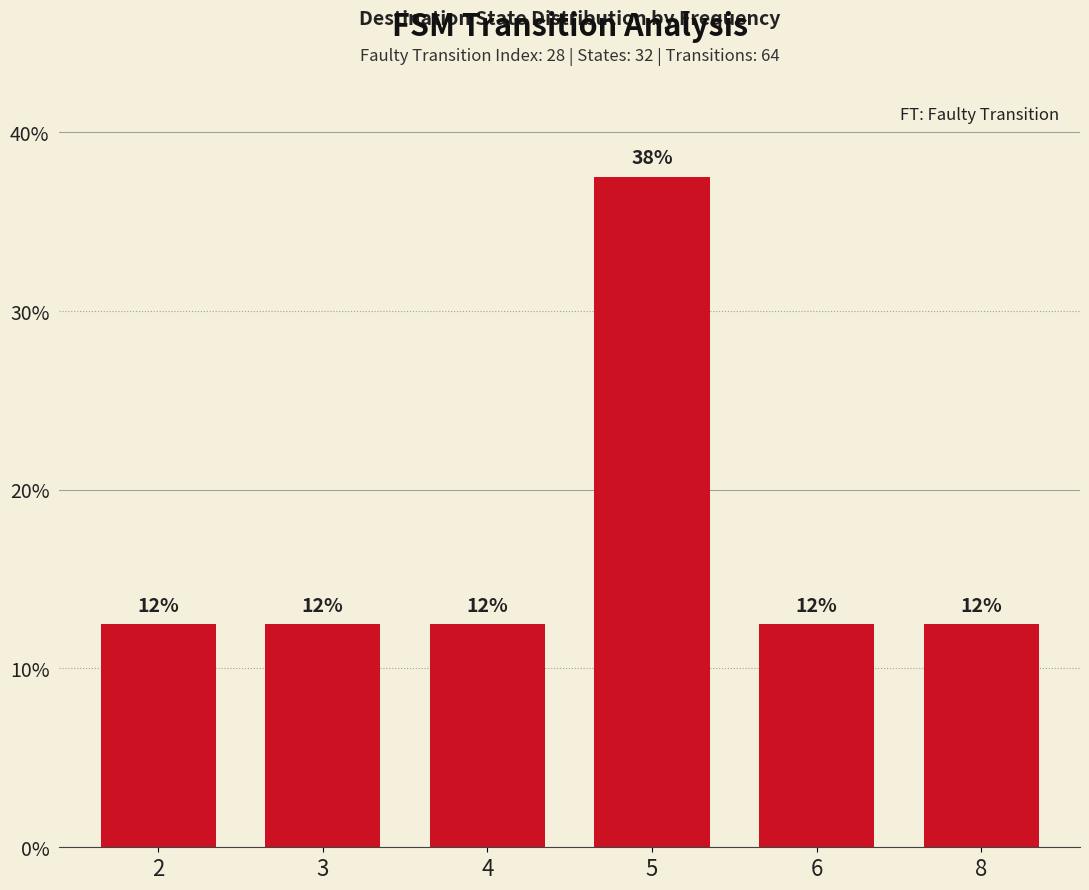

Which has a higher value, 4 or 6?

4